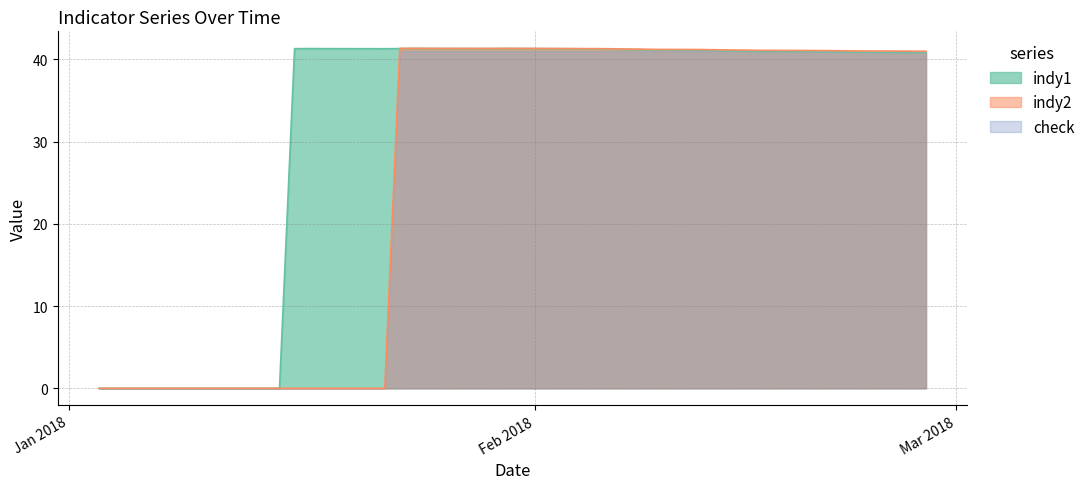

After their last crossing, which series has the higher values: indy1 or indy2?

indy2